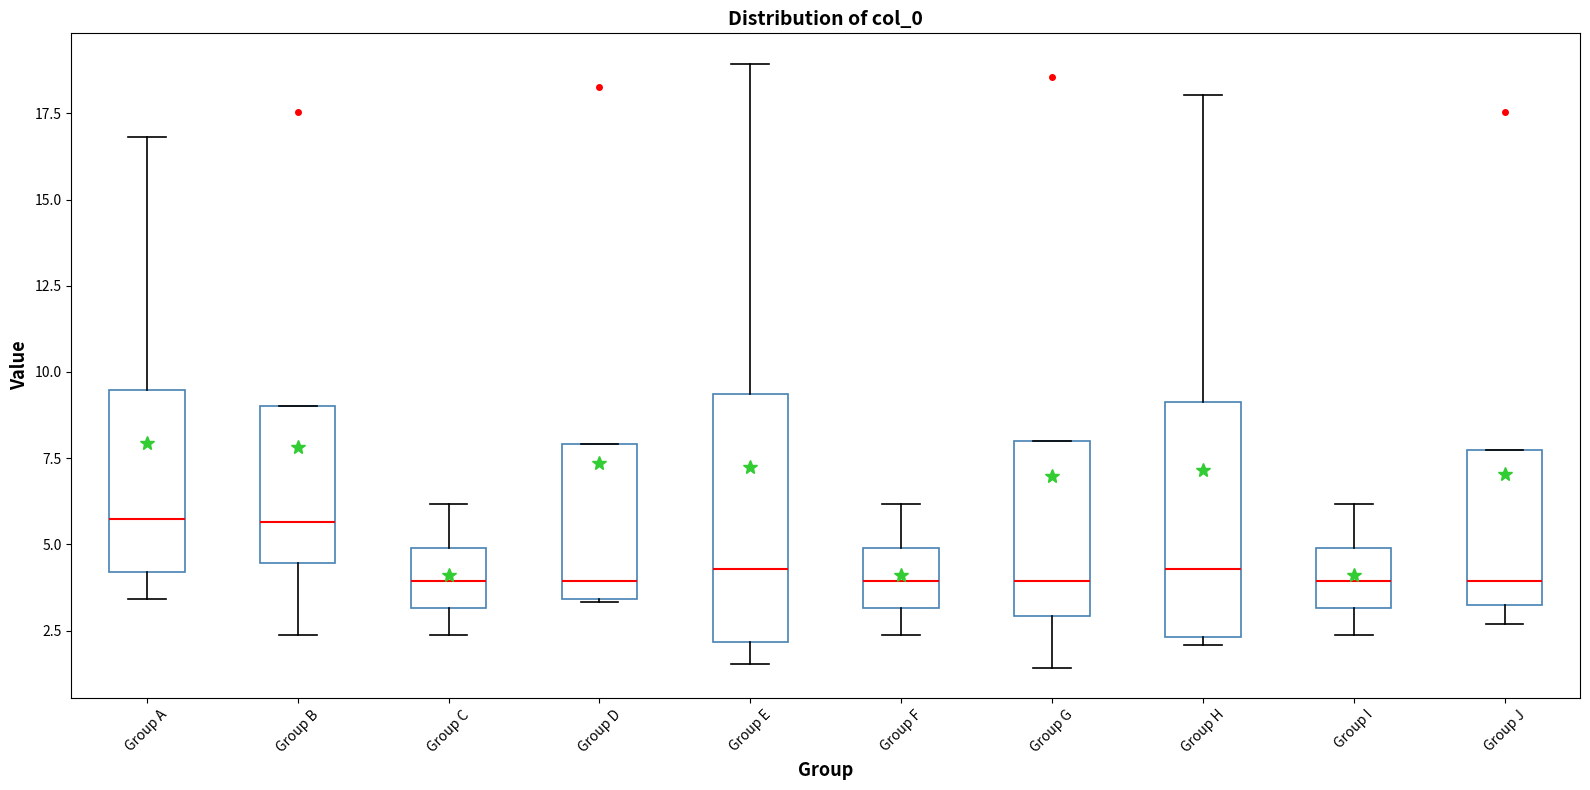

Reading left to right, transcribe this box plot: for each box, give where its median line is, the range the box spans, and where its two whiskers end, as read against the y-axis. The values are not printed on the chart, so give them approximately, as read against the axis.

Group A: median 5.5, box 4.0 to 9.5, whiskers 3.5 to 17.0
Group B: median 5.5, box 4.5 to 9.0, whiskers 2.5 to 9.0
Group C: median 4.0, box 3.0 to 5.0, whiskers 2.5 to 6.0
Group D: median 4.0, box 3.5 to 8.0, whiskers 3.5 to 8.0
Group E: median 4.5, box 2.0 to 9.5, whiskers 1.5 to 19.0
Group F: median 4.0, box 3.0 to 5.0, whiskers 2.5 to 6.0
Group G: median 4.0, box 3.0 to 8.0, whiskers 1.5 to 8.0
Group H: median 4.5, box 2.5 to 9.0, whiskers 2.0 to 18.0
Group I: median 4.0, box 3.0 to 5.0, whiskers 2.5 to 6.0
Group J: median 4.0, box 3.0 to 7.5, whiskers 2.5 to 7.5